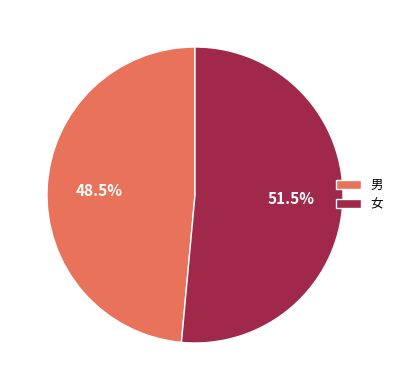

What is the total percentage of 男 and 女?

100.0%